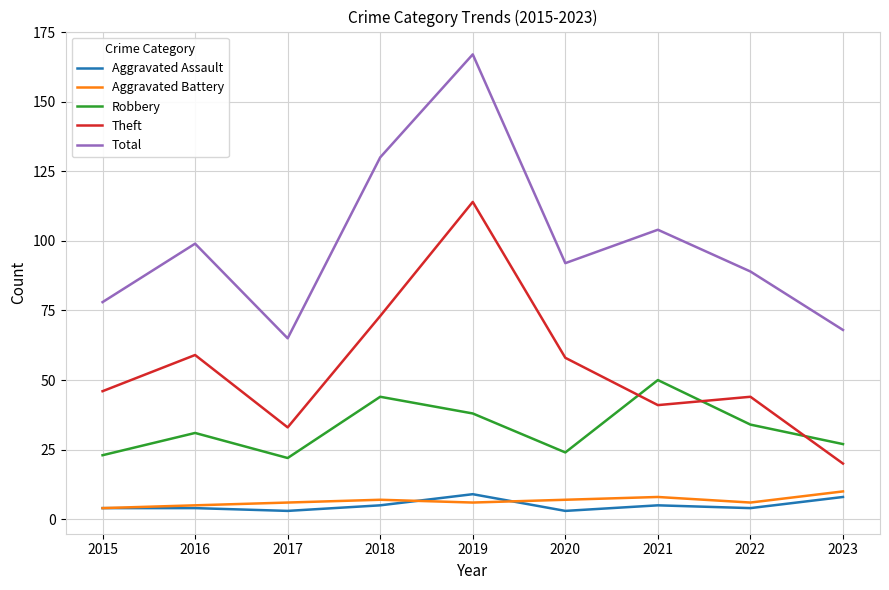

What is the approximate value of Aggravated Battery at 2016?

5